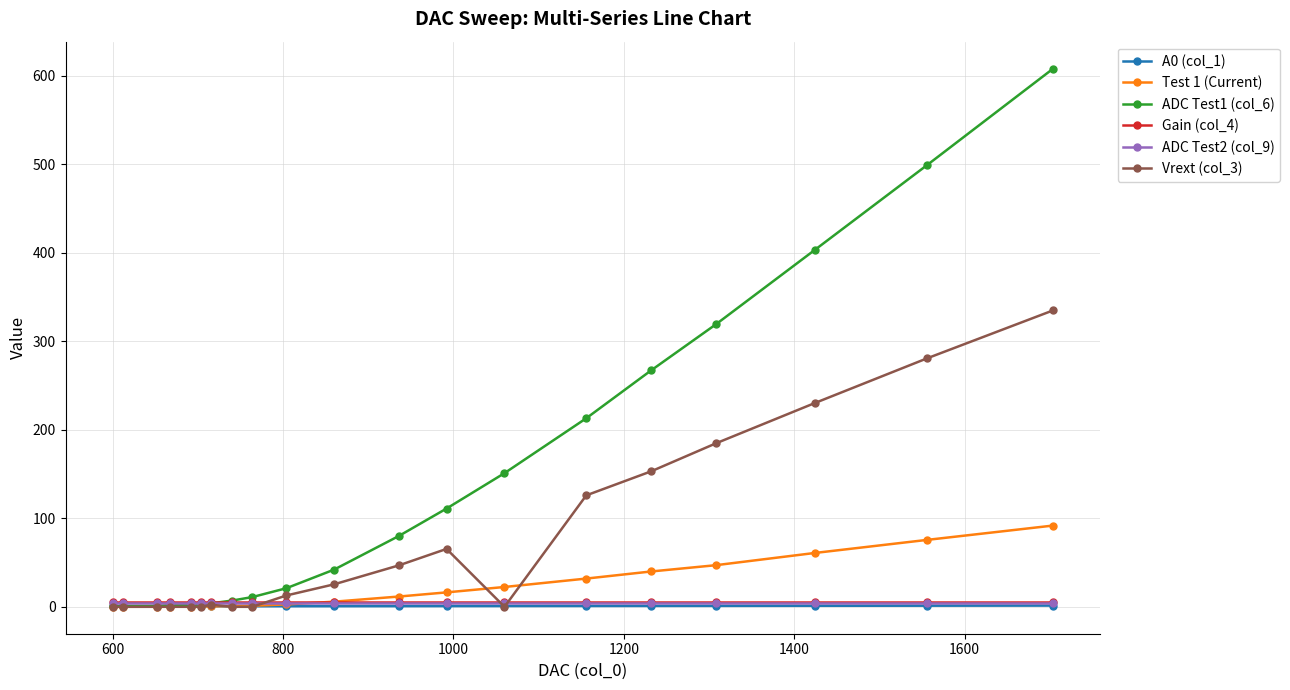

Which series has the largest total across all categories?

ADC Test1 (col_6)